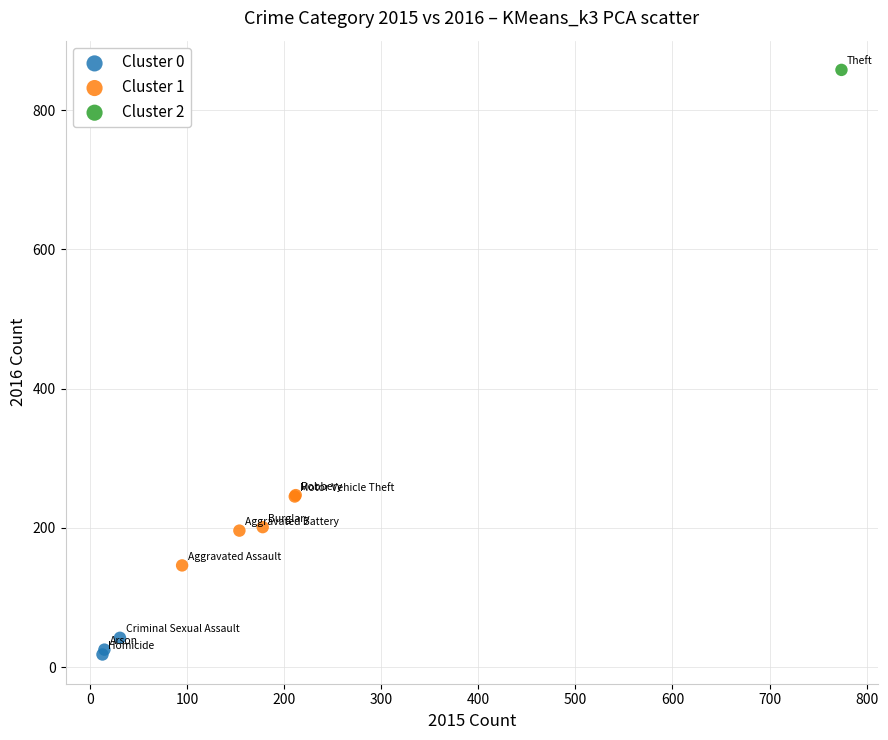

Which series reaches the minimum Y coordinate?

Cluster 0